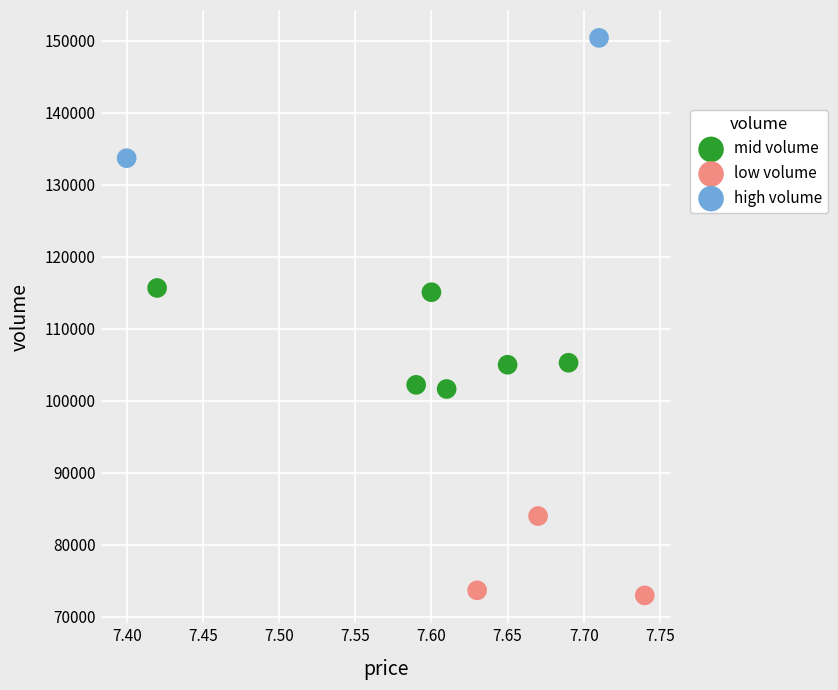

Which series reaches the maximum Y coordinate?

high volume